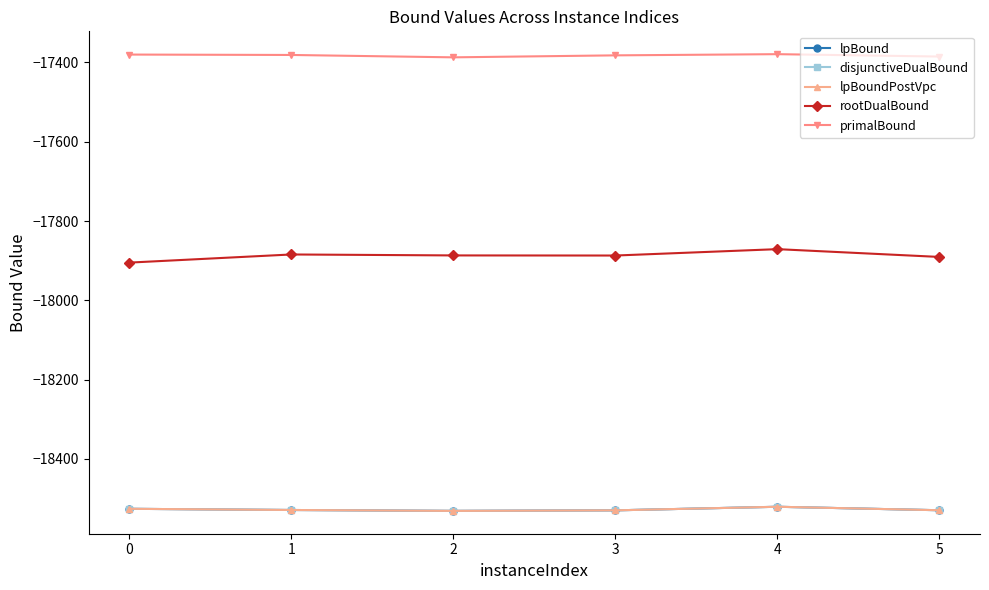

Where is rootDualBound nearest to the value -17887?

3